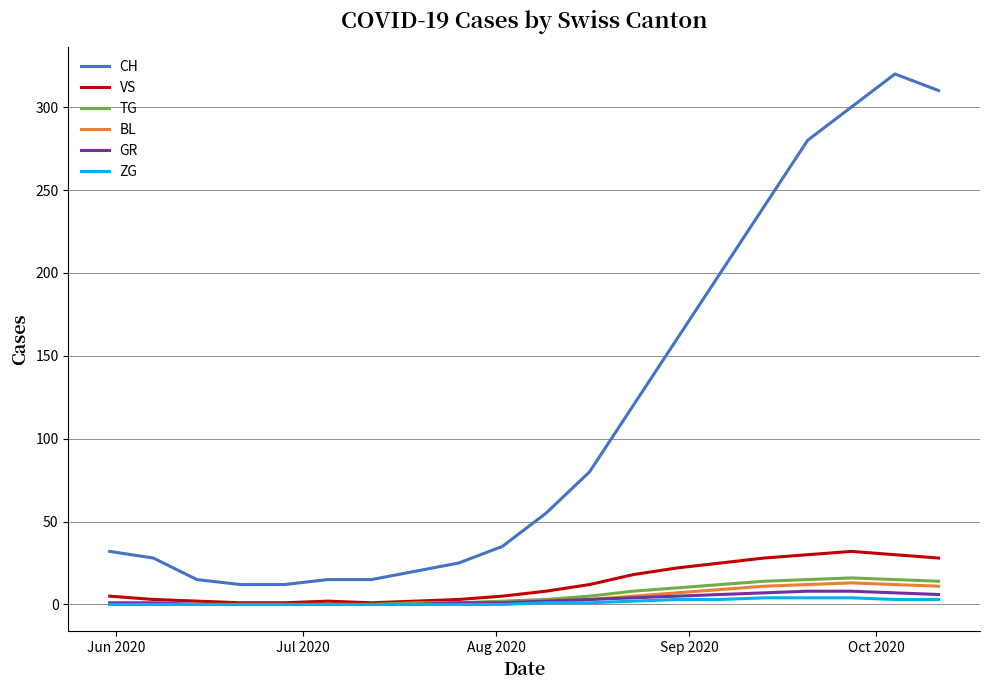

True or false: CH and ZG intersect in this chart.

False